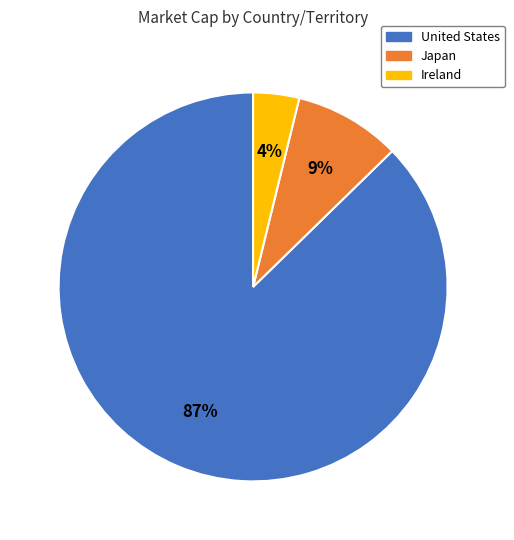

Is there a majority slice in this chart?

Yes